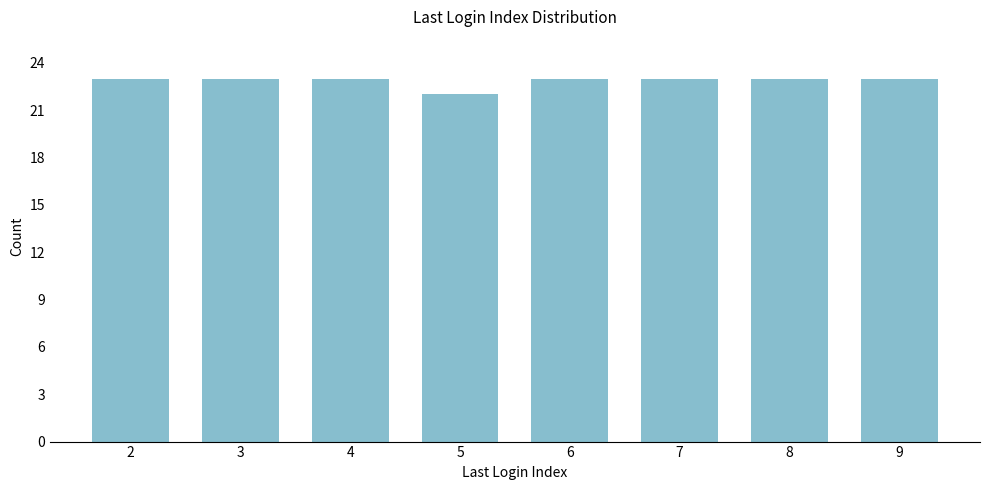

Reading left to right, extract all data points from this chart.

23	23	23	22	23	23	23	23